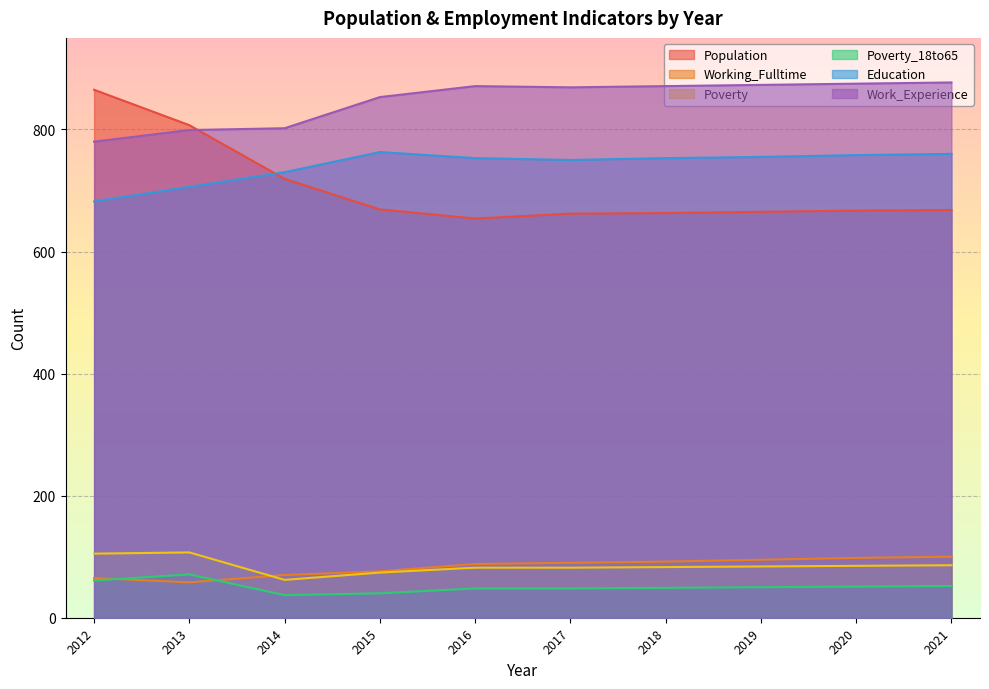

At which label does Work_Experience first exceed 871?

2019